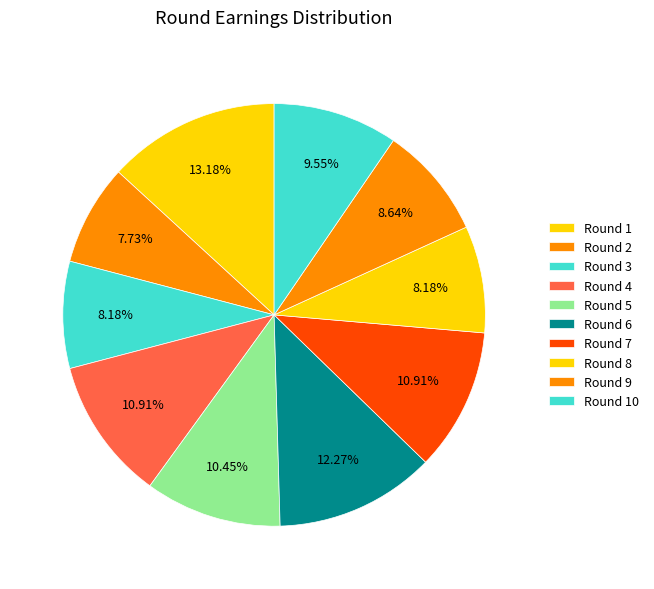

What percentage is the Round 7 slice, to the nearest percent?

11%